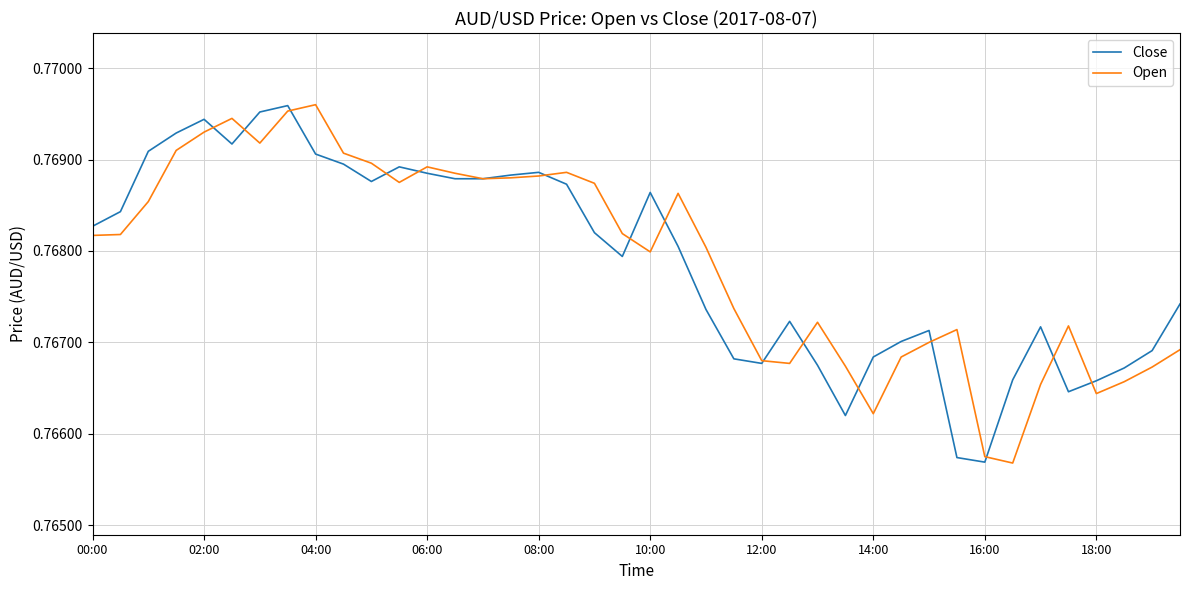

What is the value of the Open point at the 29th from the left?

0.8